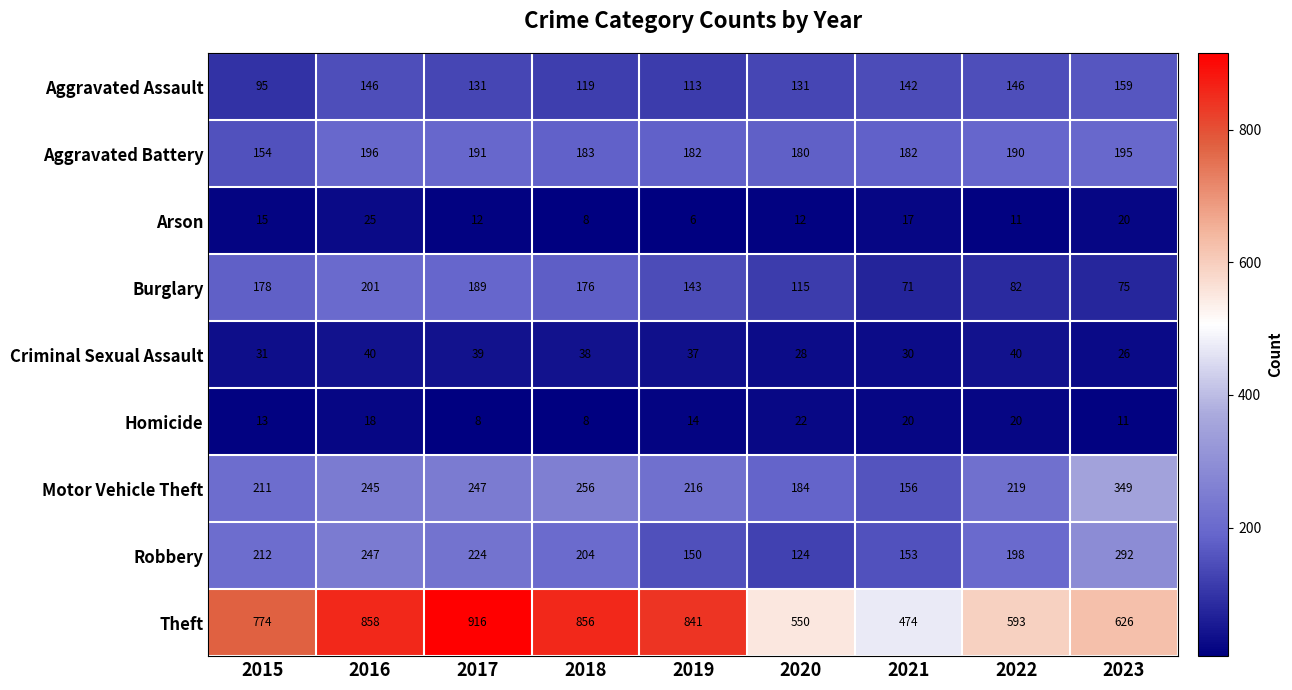

What is the spread (max minus min) of values at 2018?

848